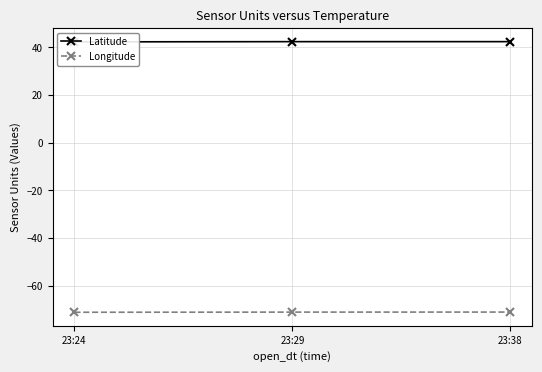

How many series are shown in this chart?

2